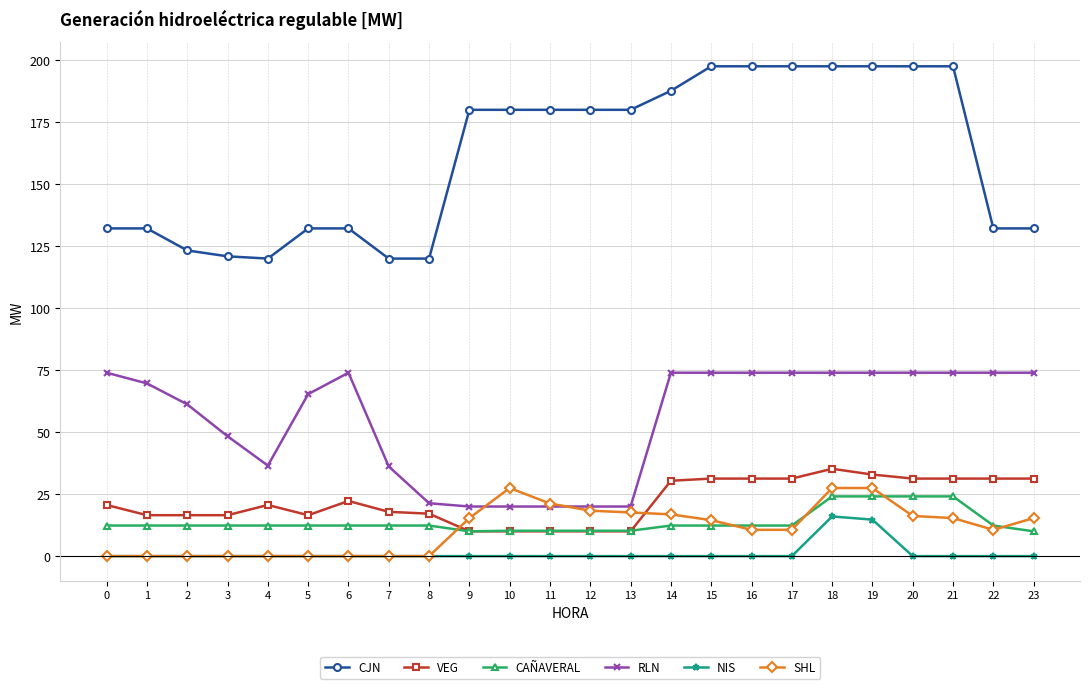

The value of NIS at 21 is 8.4. True or false?

False